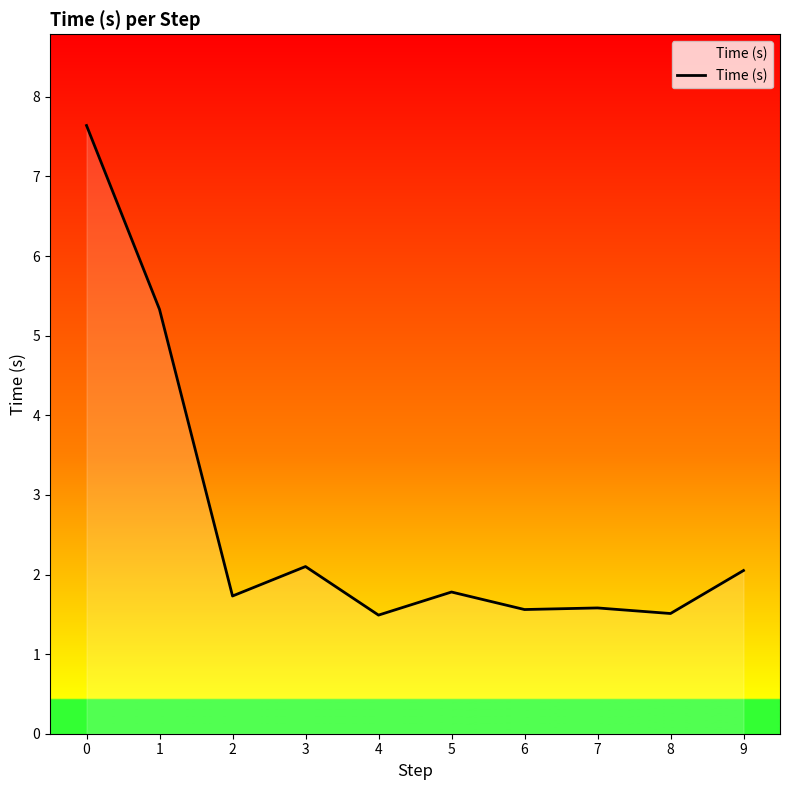

Is it true that the value at 6 is 1.0?

False